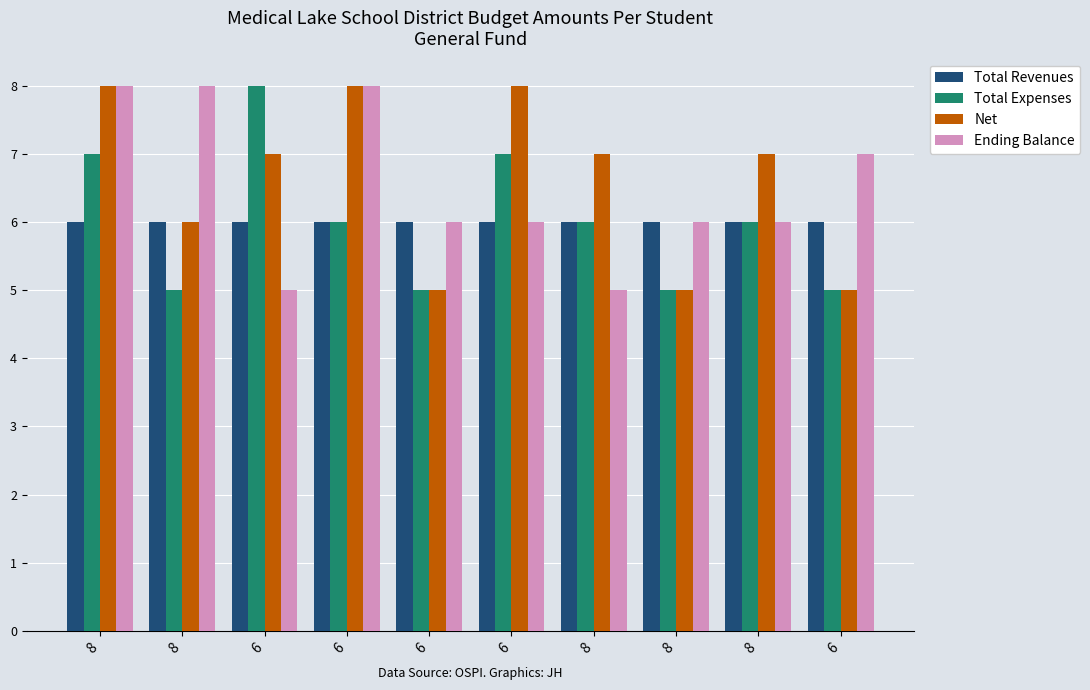

At which label is Total Expenses closest to 6?

6